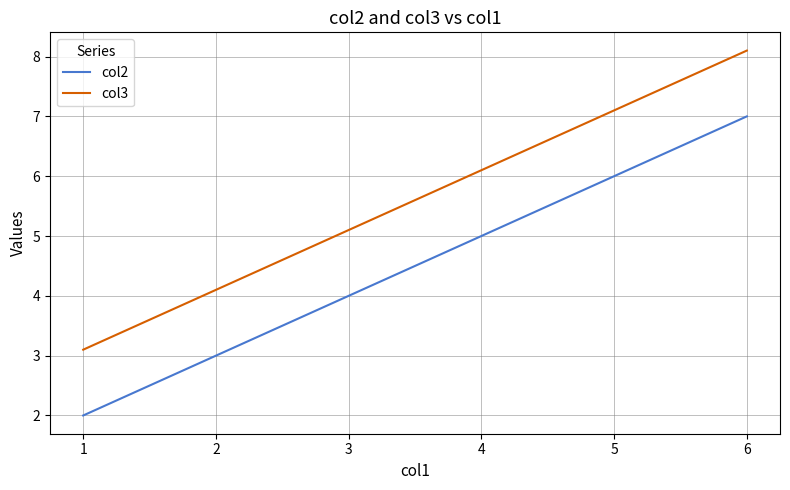

The value of col2 at 1 is 1.3. True or false?

False